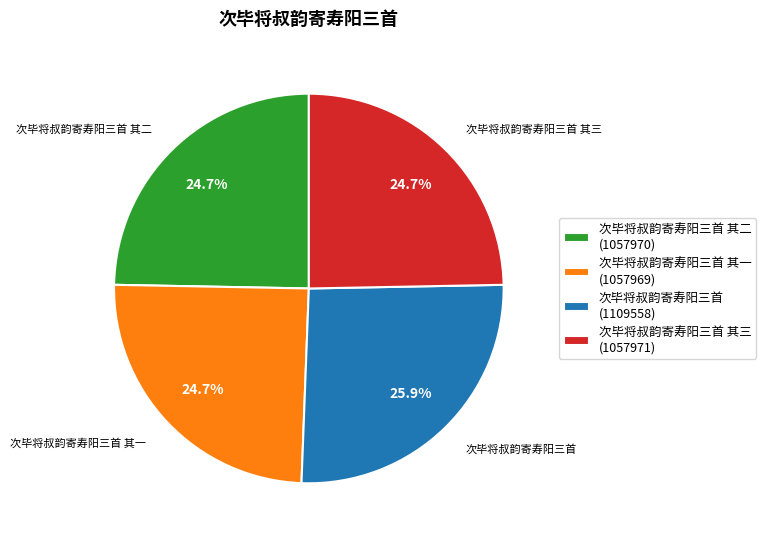

To the nearest percent, what is the average slice percentage?

25%